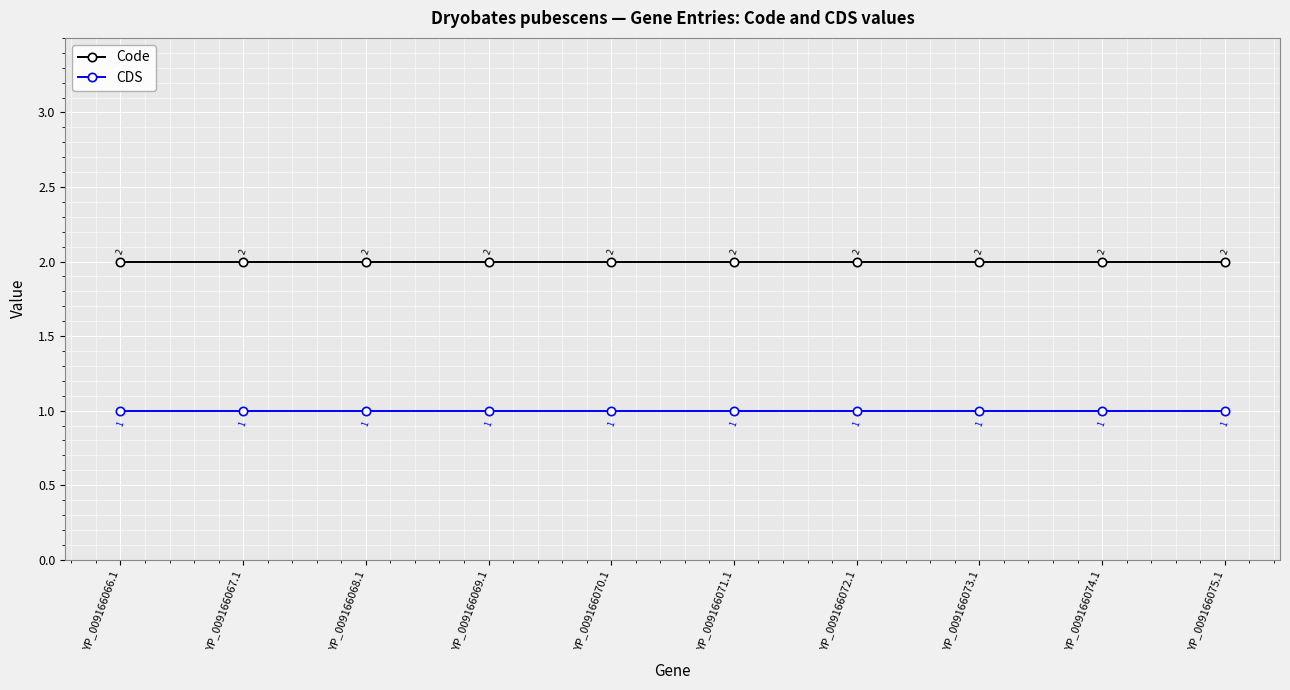

Rank the series by their average value, from lowest to highest.

CDS, Code